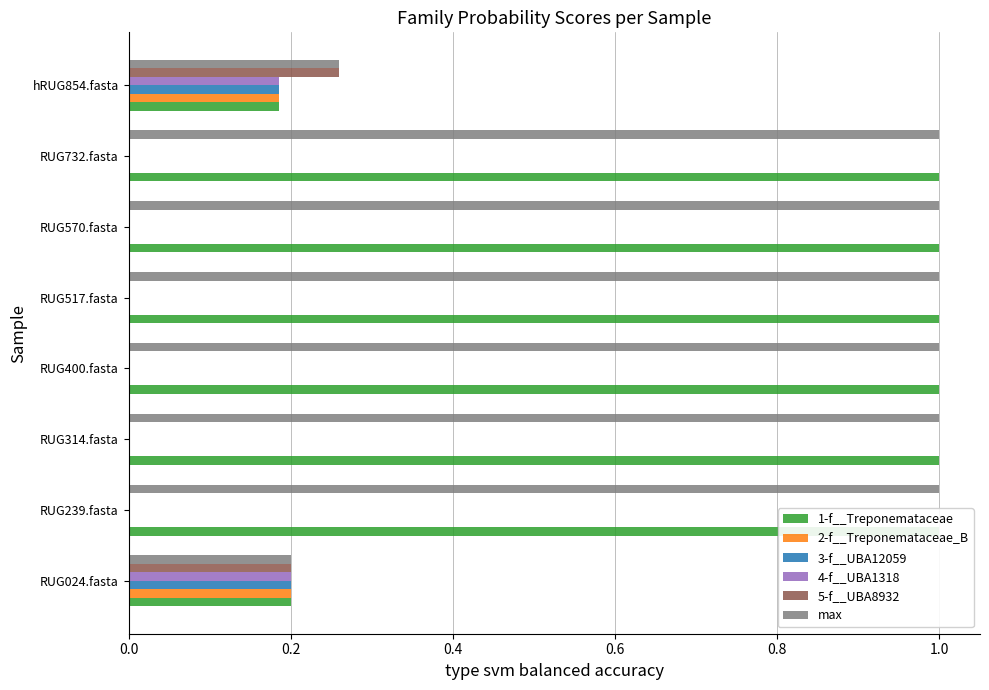

How many data points in 1-f__Treponemataceae are less than 1?

2